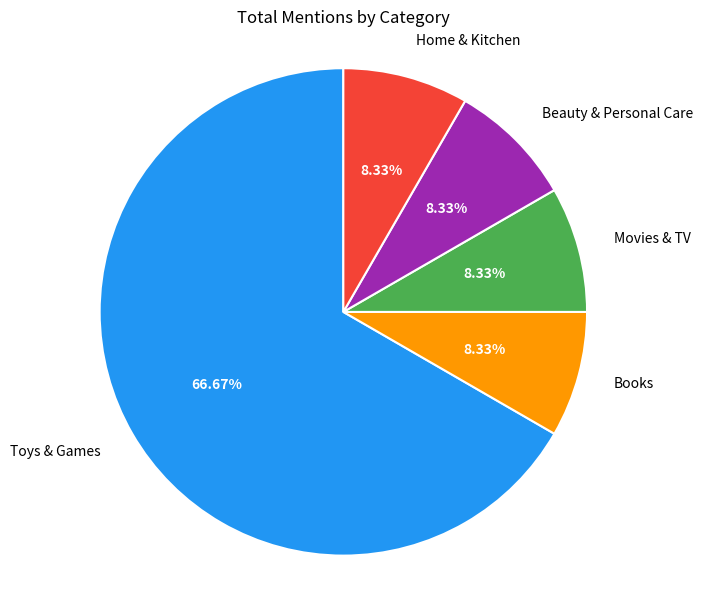

What percentage is the Books slice, to the nearest percent?

8%